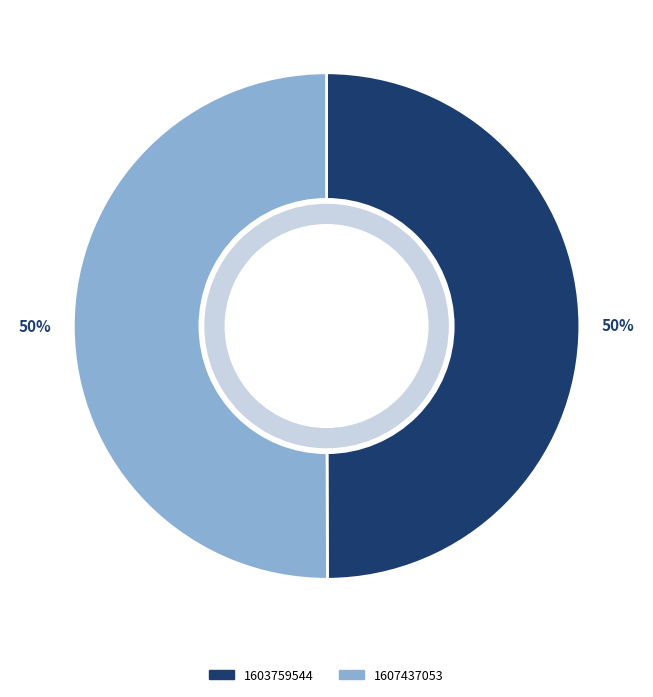

How many slices are in this pie chart?

2